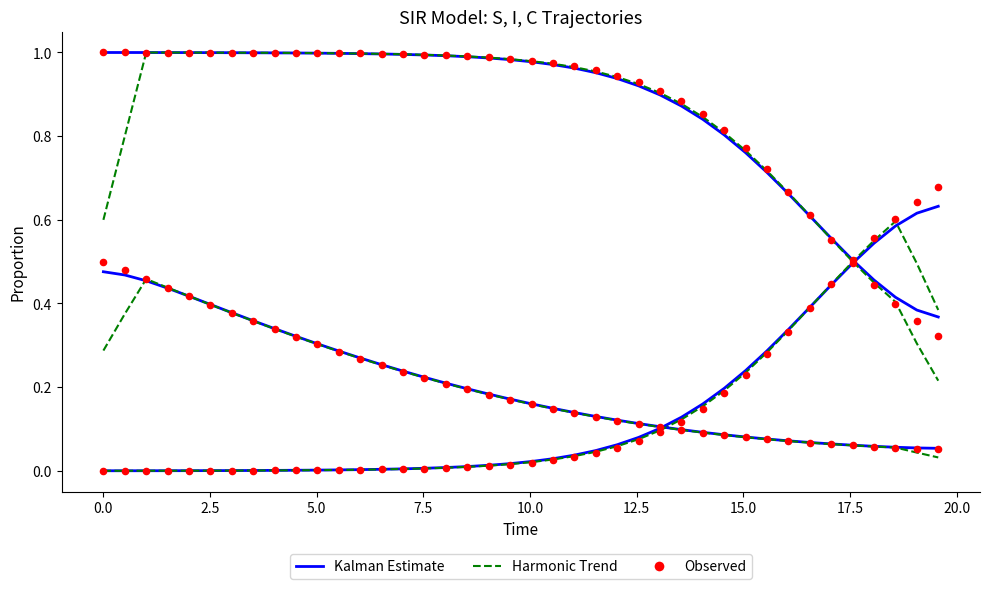

At how many categories does at least one series exceed 0?

40